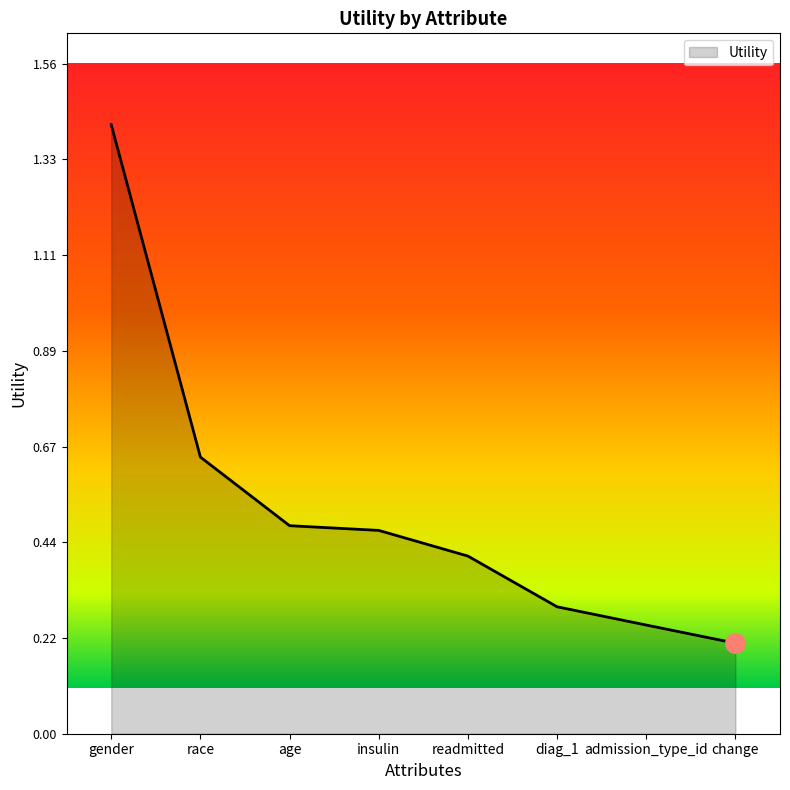

What is the change in value from insulin to diag_1?

-0.2